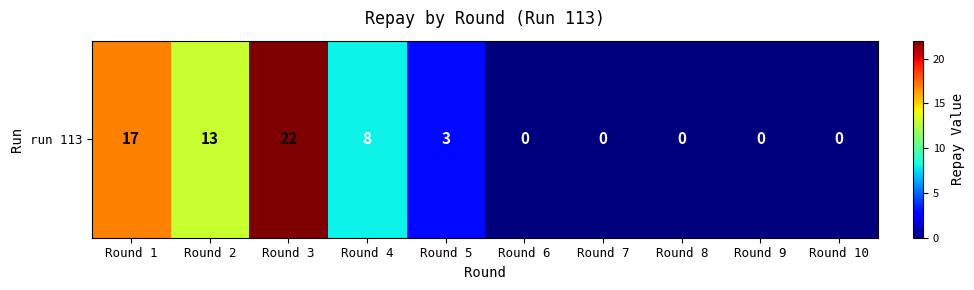

List the labels in order of value, largest first.

Round 3, Round 1, Round 2, Round 4, Round 5, Round 6, Round 7, Round 8, Round 9, Round 10